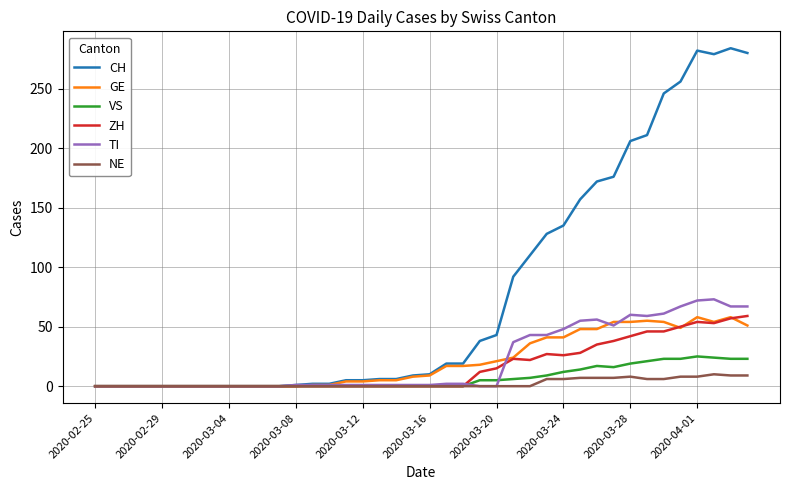

Which series has the largest total across all categories?

CH